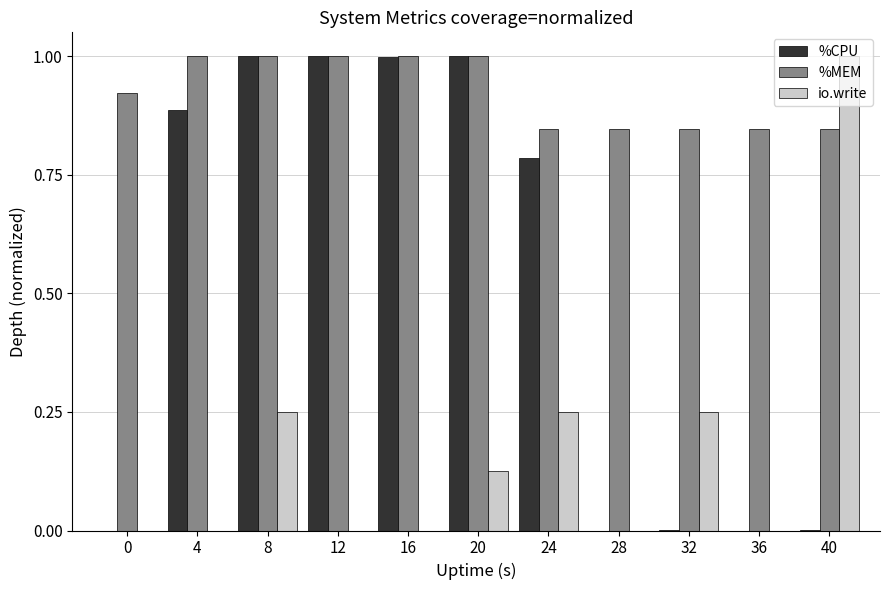

What is the highest value of the %CPU series?

1.0